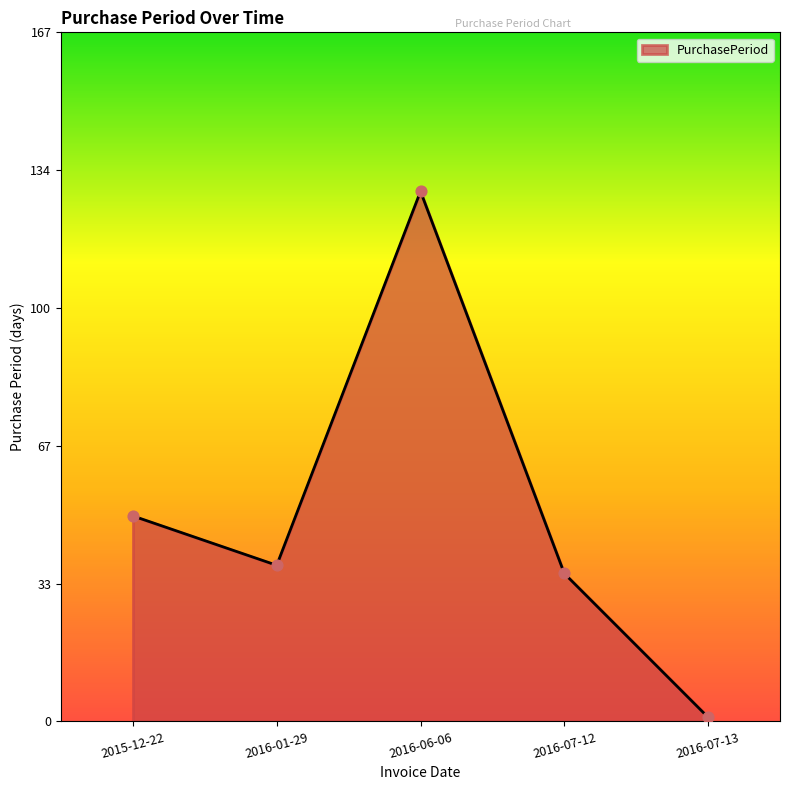

Approximately how many times larger is the value at 2016-01-29 compared to 2016-06-06?

0.3